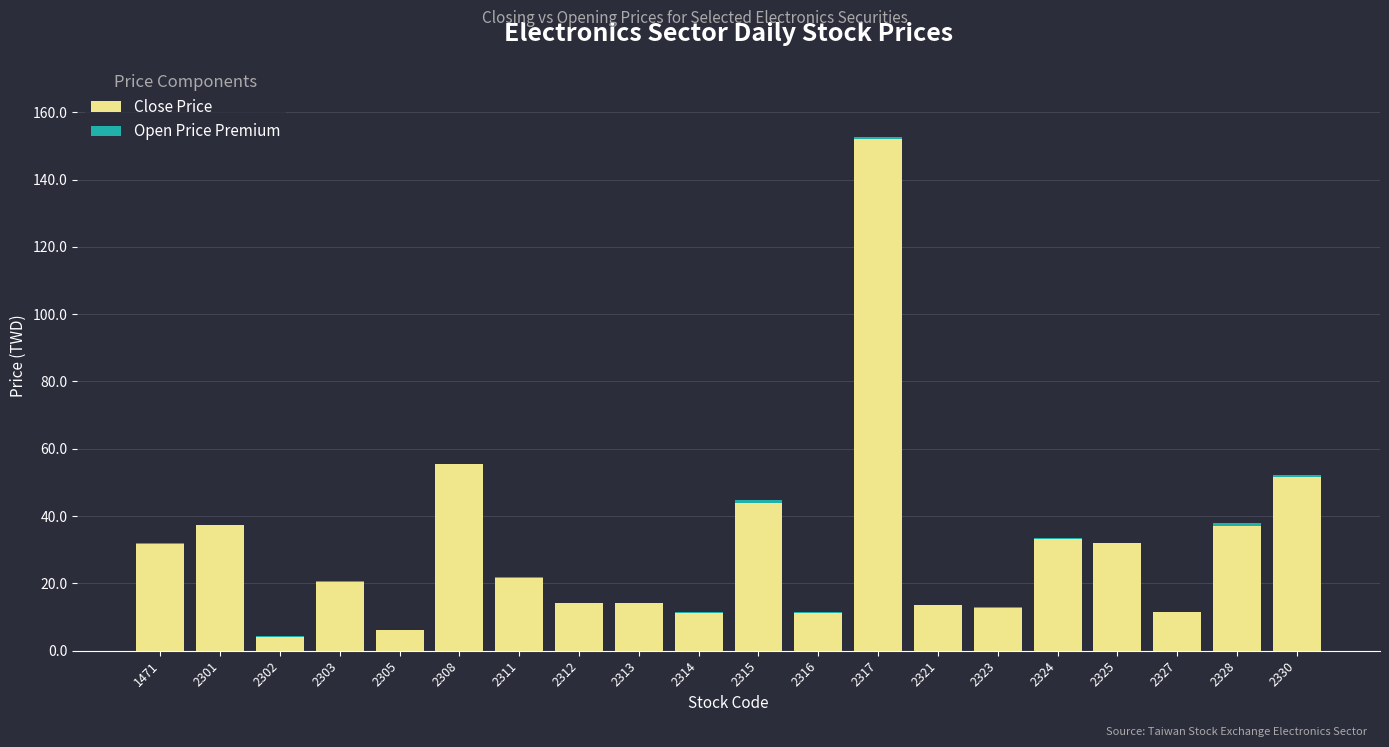

At which label does Close Price first exceed 21?

1471